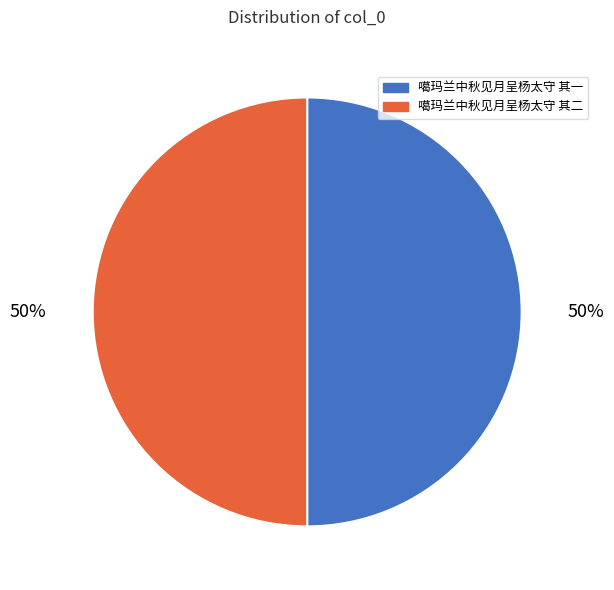

To the nearest percent, what is the combined percentage of 噶玛兰中秋见月呈杨太守 其二 and 噶玛兰中秋见月呈杨太守 其一?

100%